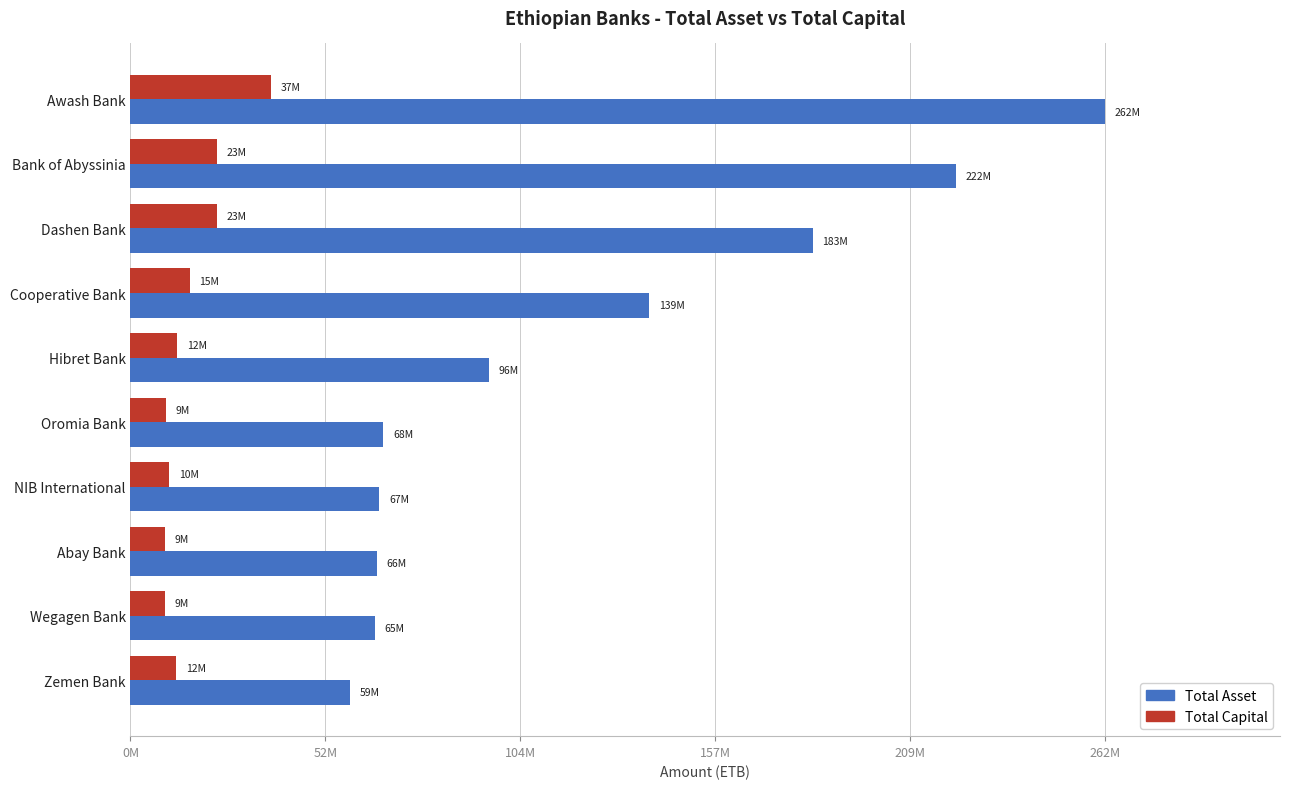

What are all the series names shown in the legend?

Total Asset, Total Capital